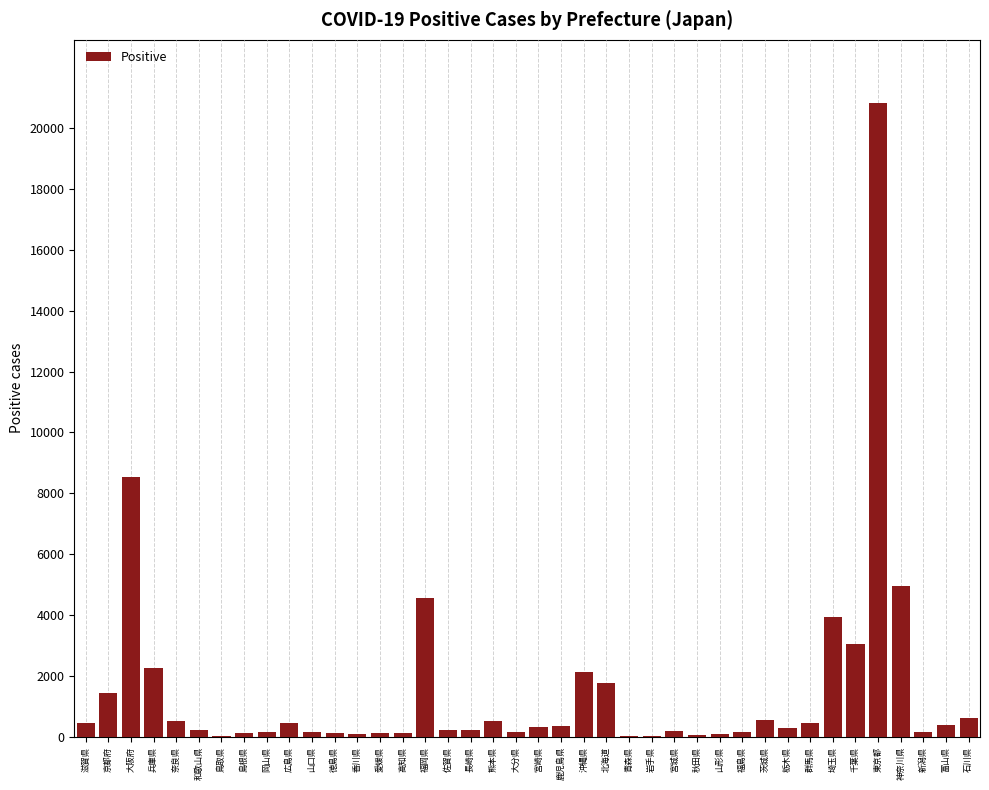

What is the greatest value displayed?

20817